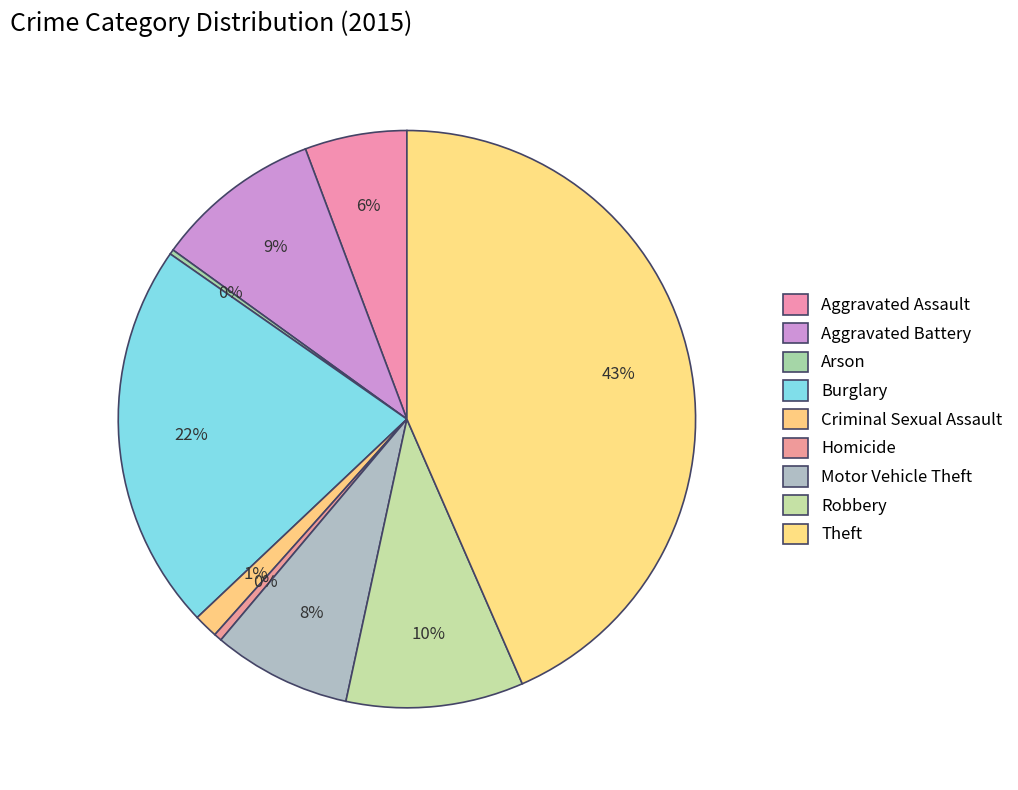

To the nearest percent, what is the combined percentage of Arson and Motor Vehicle Theft?

8%